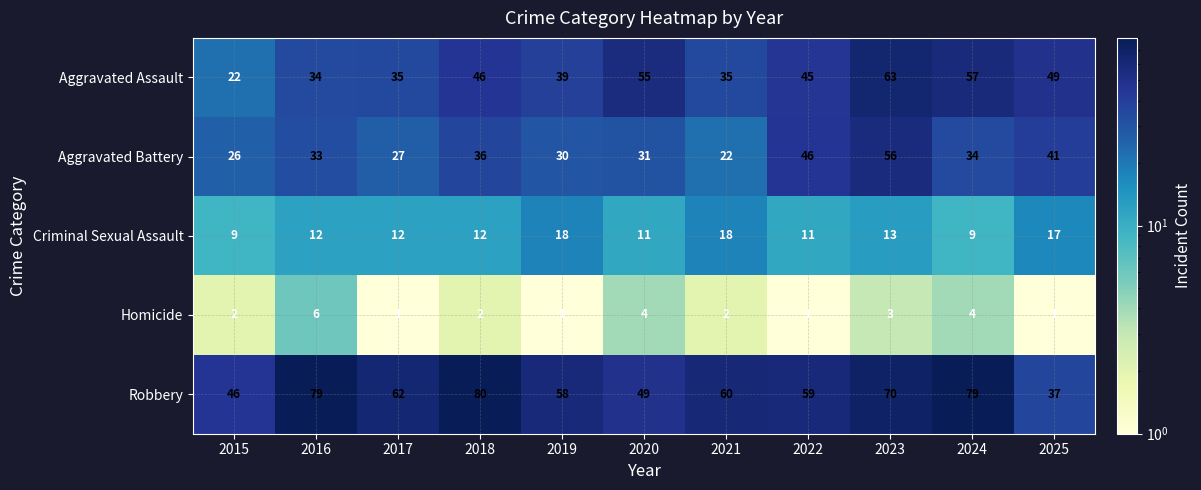

At which category does the chart reach its peak across all series?

2018